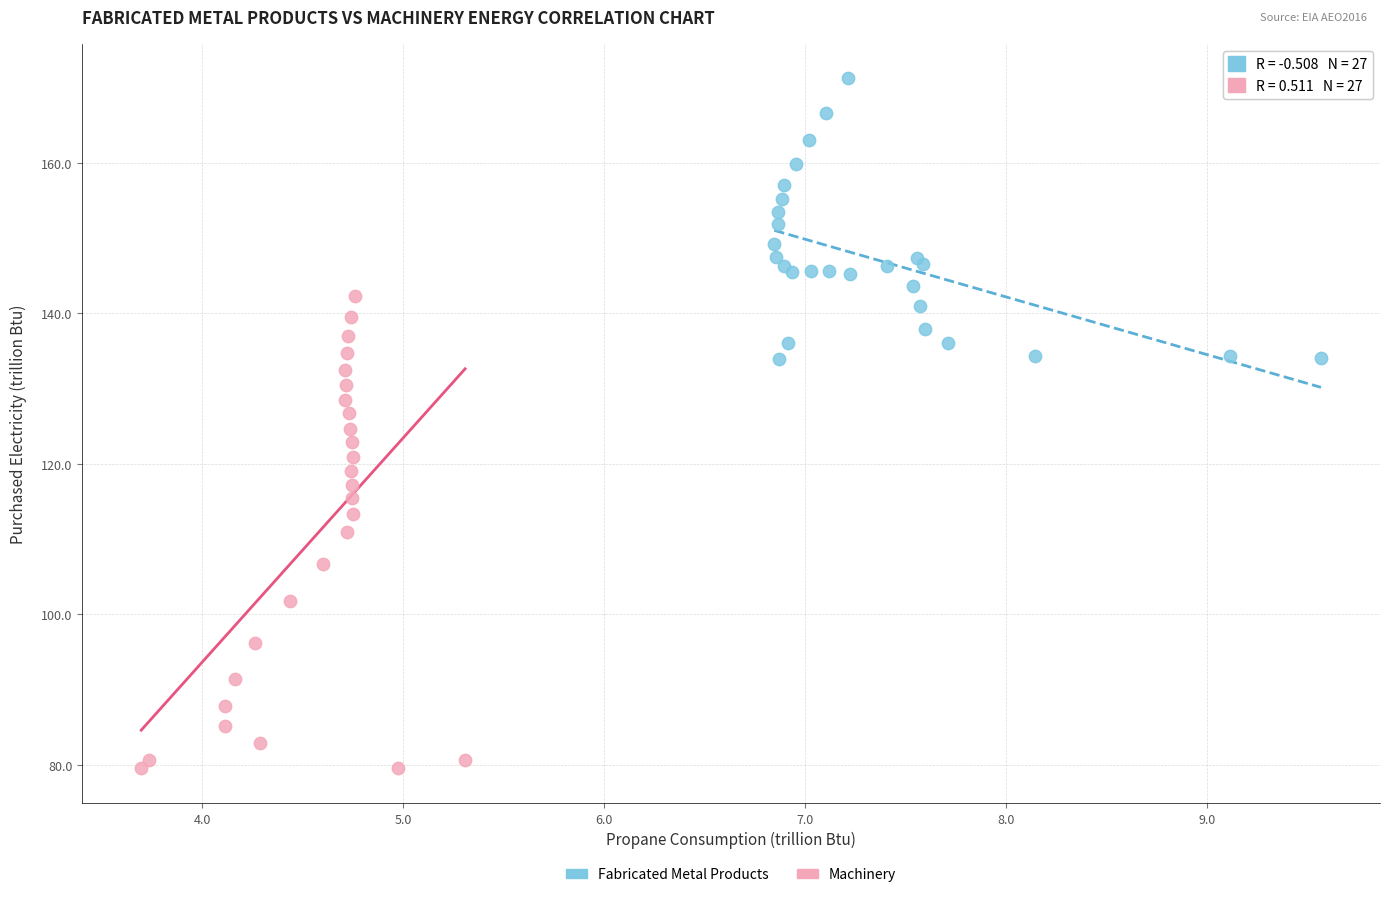

What are all the series names shown in the legend?

Fabricated Metal Products, Machinery